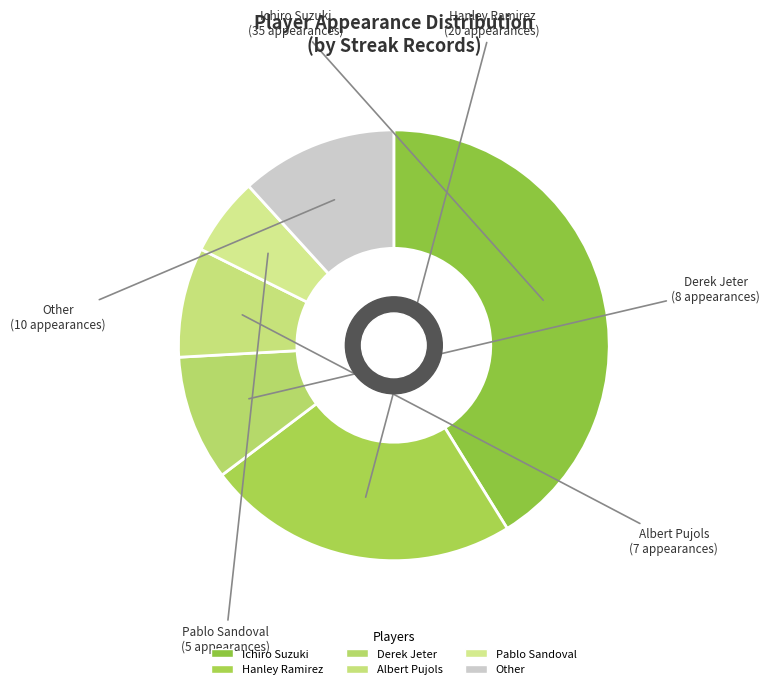

True or false: Ichiro Suzuki accounts for 41% of the total.

True